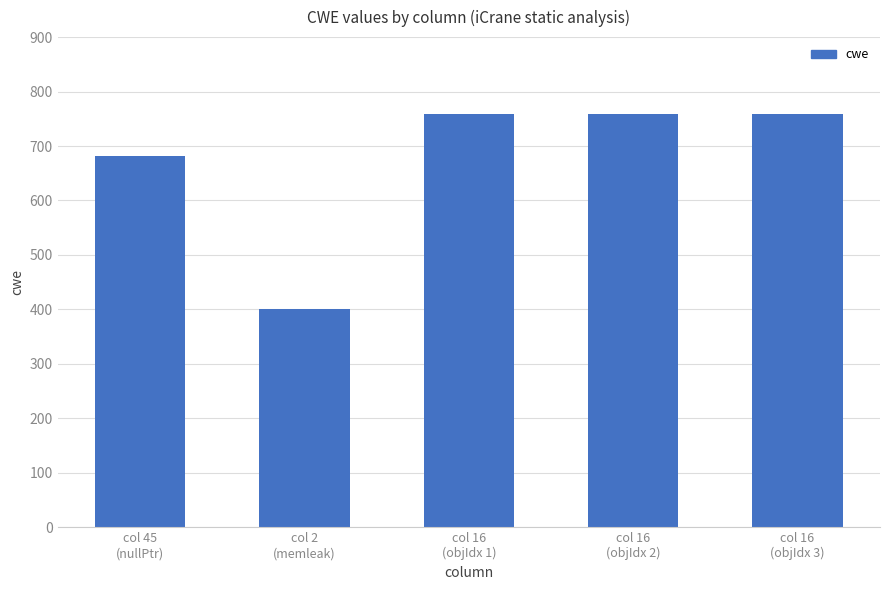

Reading left to right, list all the values displayed in this chart.

682	401	758	758	758